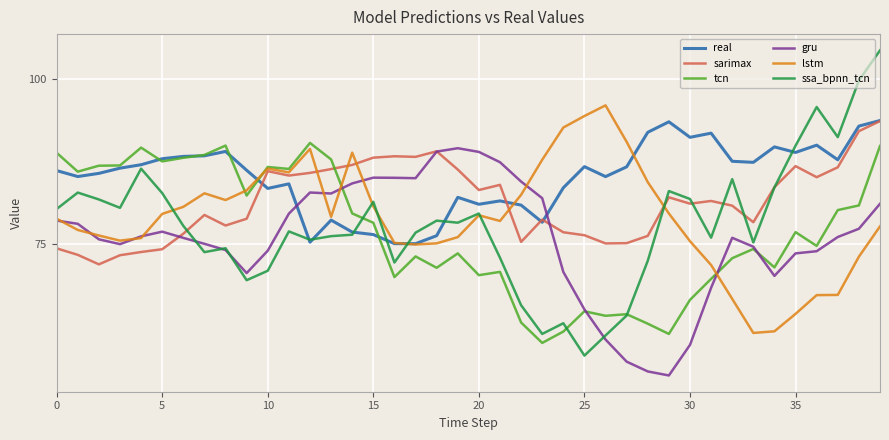

What is the difference between the maximum and second lowest values in the real series?

18.6